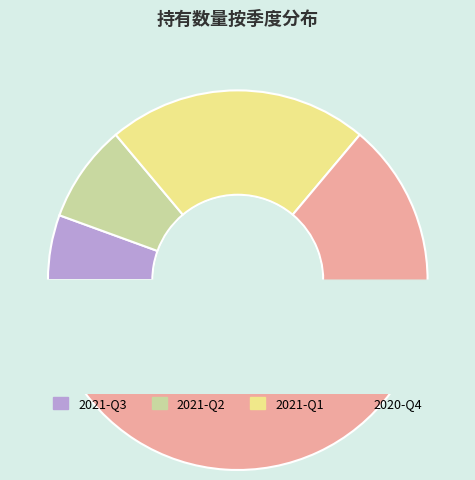

To the nearest percent, what is the difference between the largest and smallest slice percentages?

58%